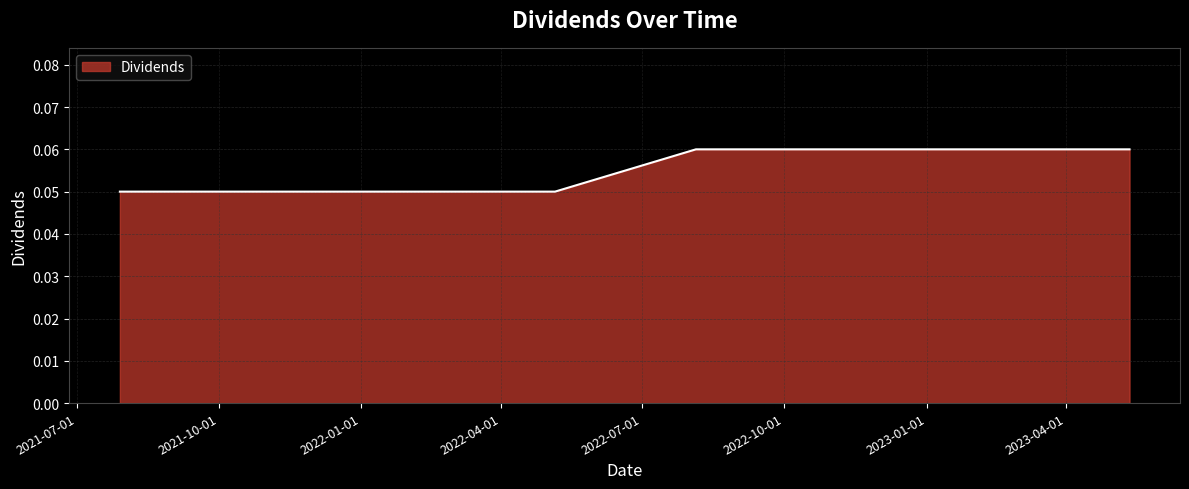

What is the sum of all values?

0.4